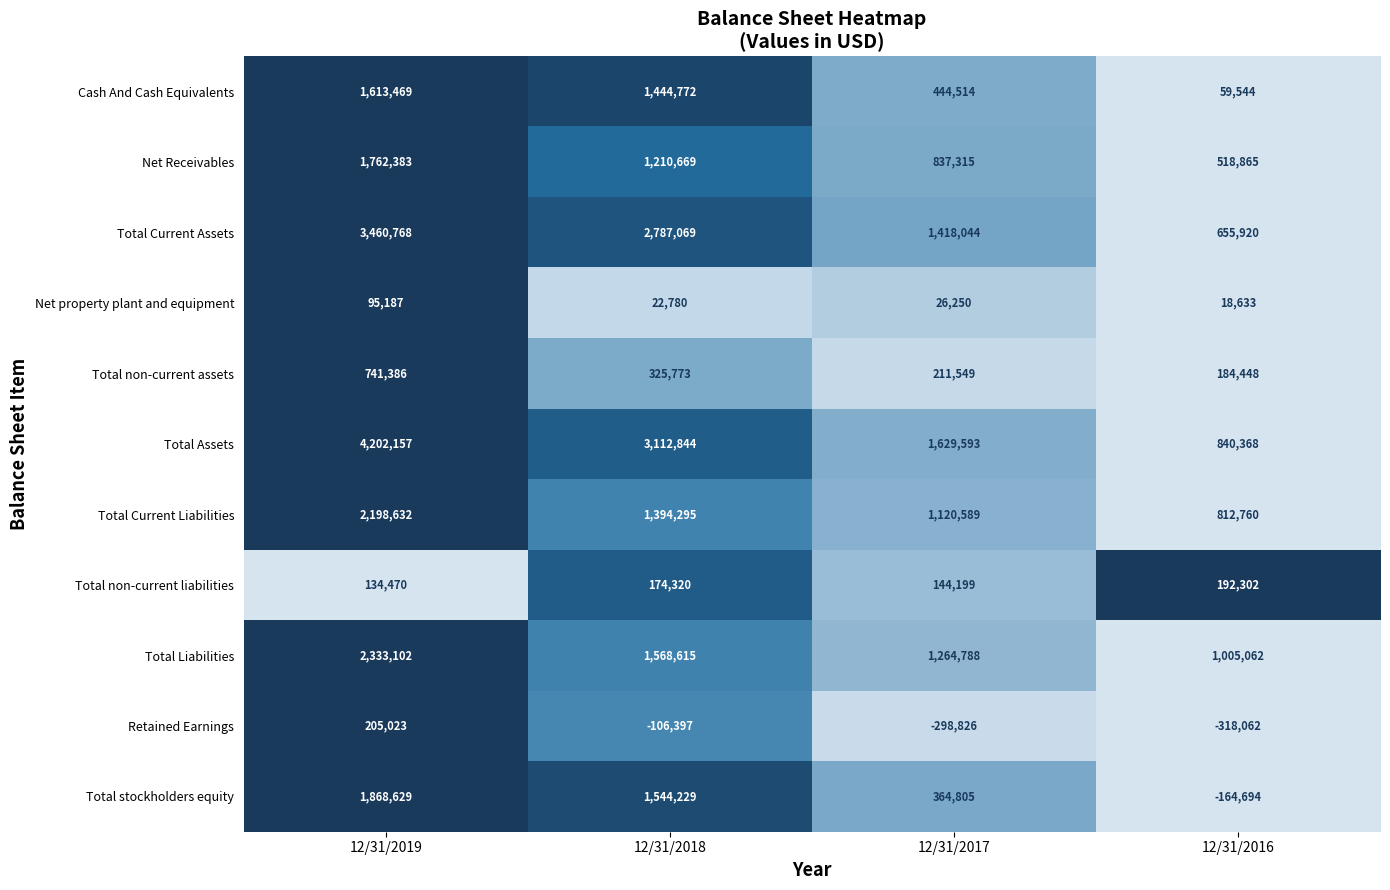

What is the lowest value of the Total Assets series?

840368